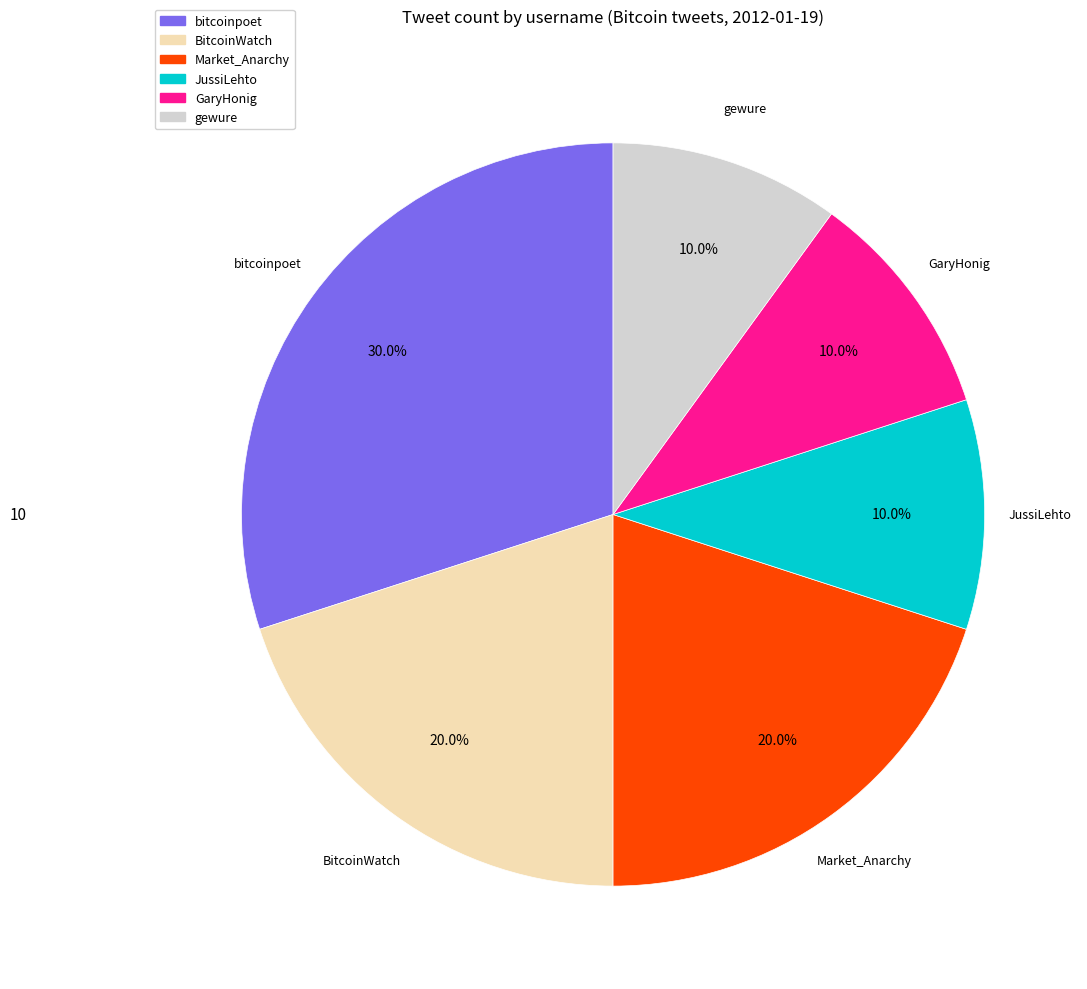

Is it true that JussiLehto is 10% of the pie?

True